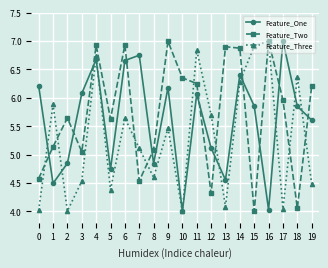

What are all the series names shown in the legend?

Feature_One, Feature_Two, Feature_Three